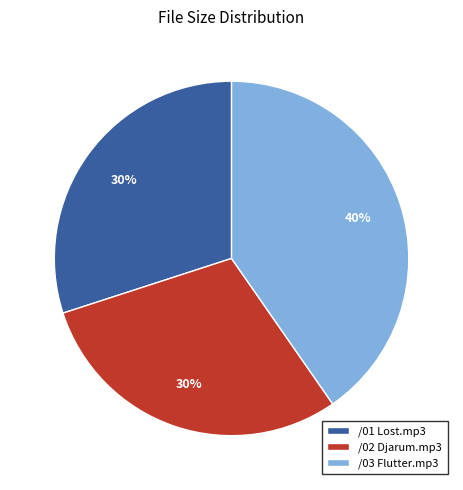

To the nearest percent, what percentage of the pie is /03 Flutter.mp3?

40%